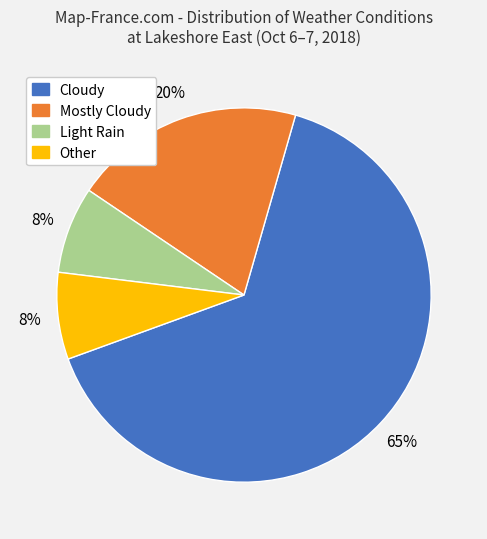

Is the sum of Cloudy and Other greater than half?

Yes